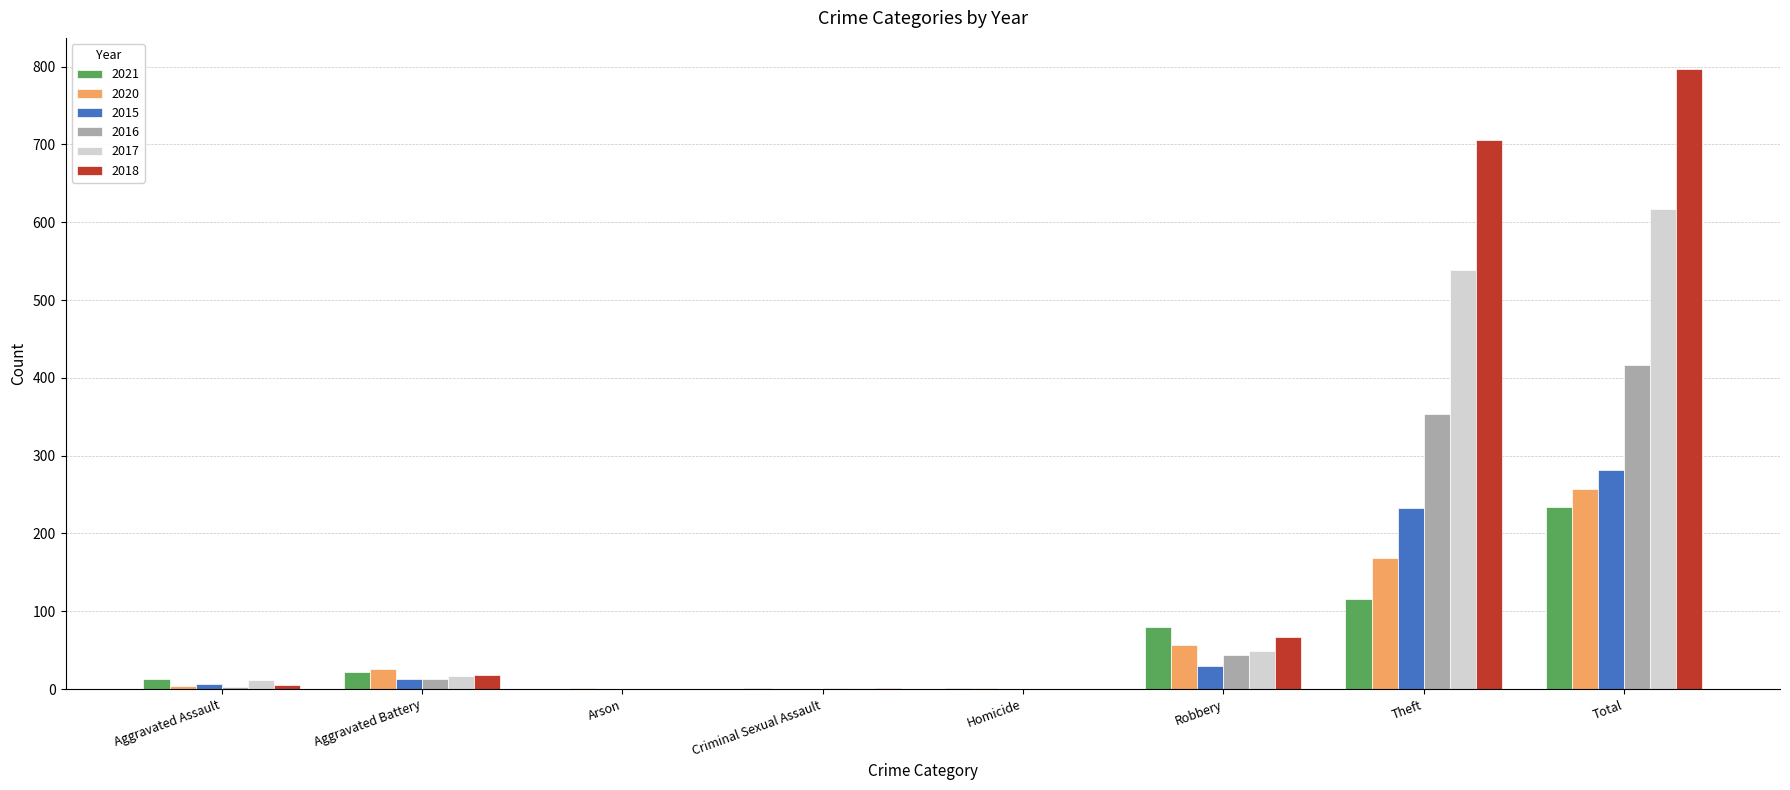

Which category has the highest value in the 2021 series?

Total